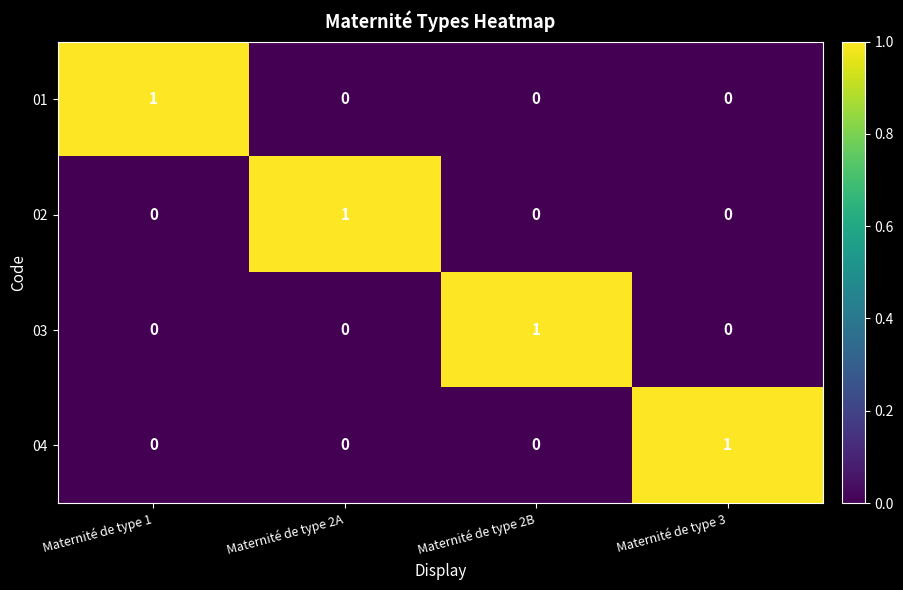

The value of 03 at Maternité de type 1 is 0. True or false?

True